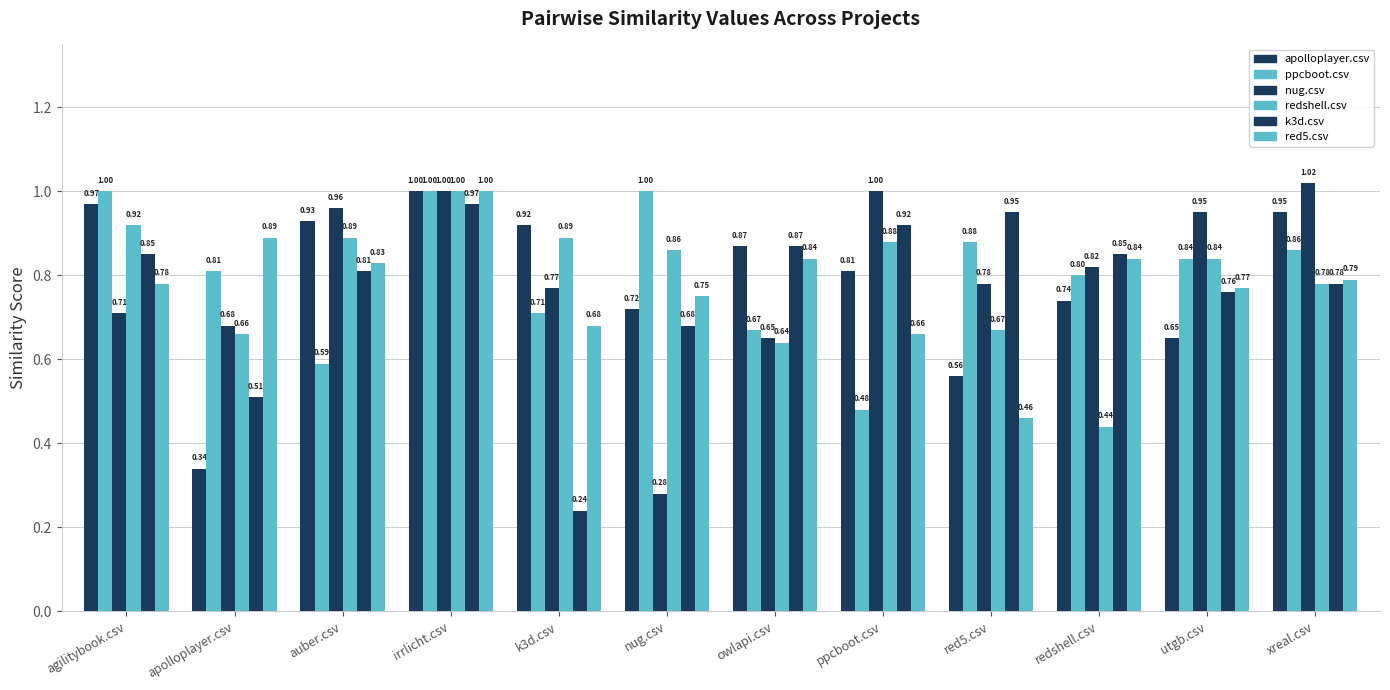

Between nug.csv and ppcboot.csv, which is larger?

ppcboot.csv